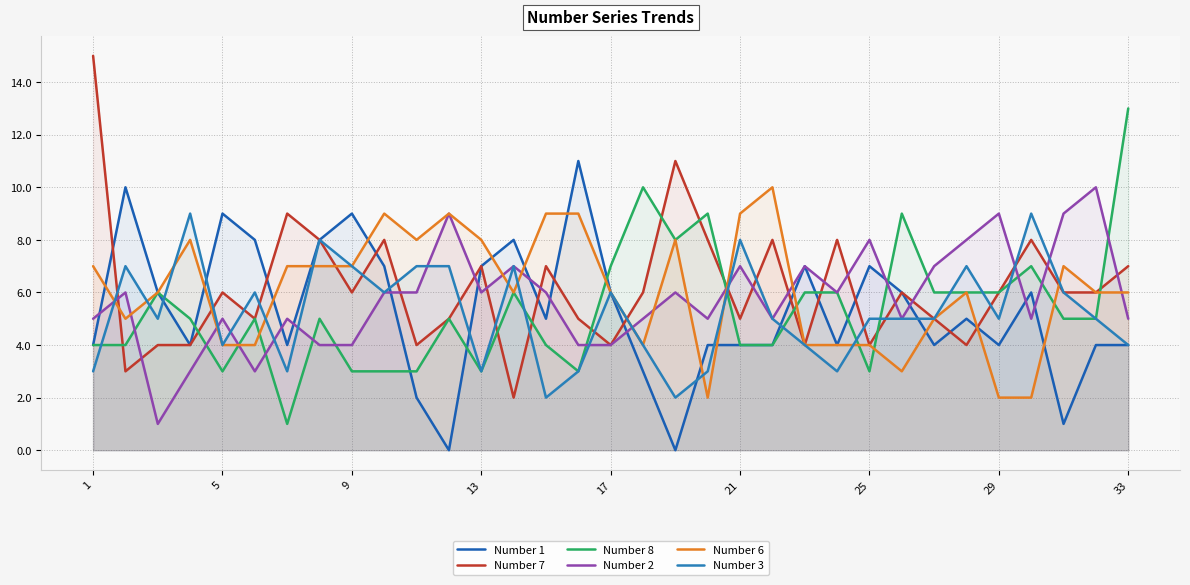

What is the greatest value displayed?

15